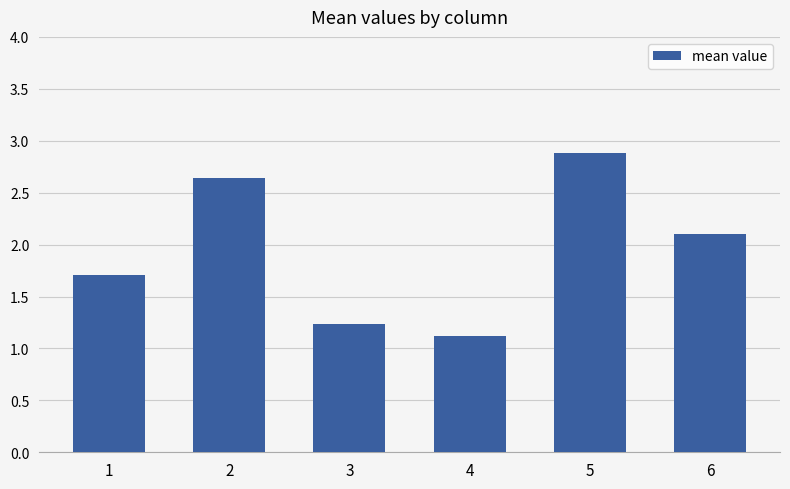

True or false: the data shows 1.1 at 4.

True